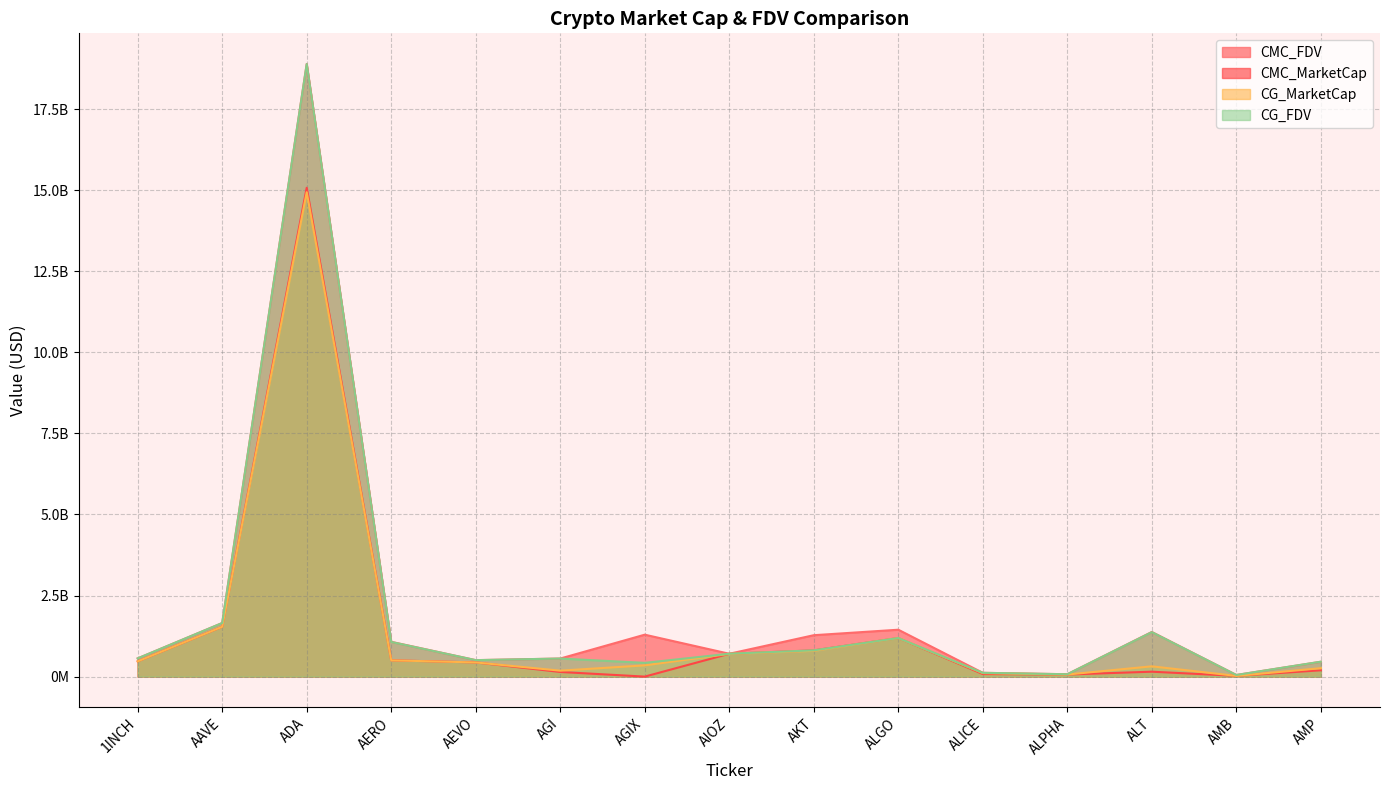

At which category does CMC_FDV reach its first local peak?

ADA